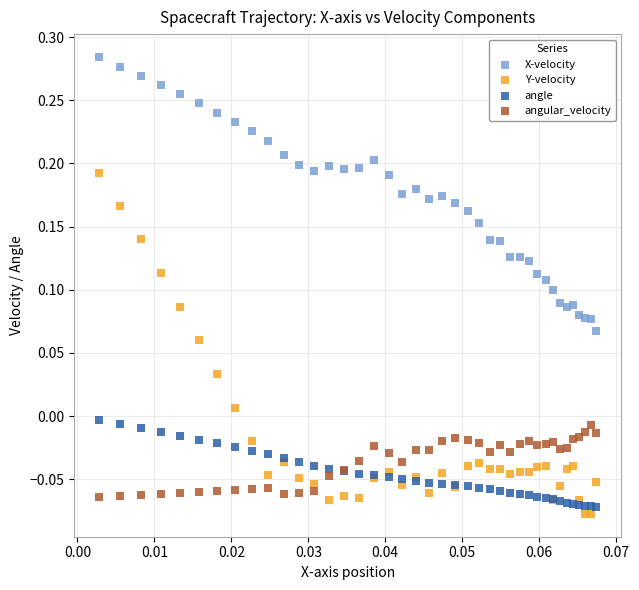

Which series contains the lowest Y value?

Y-velocity